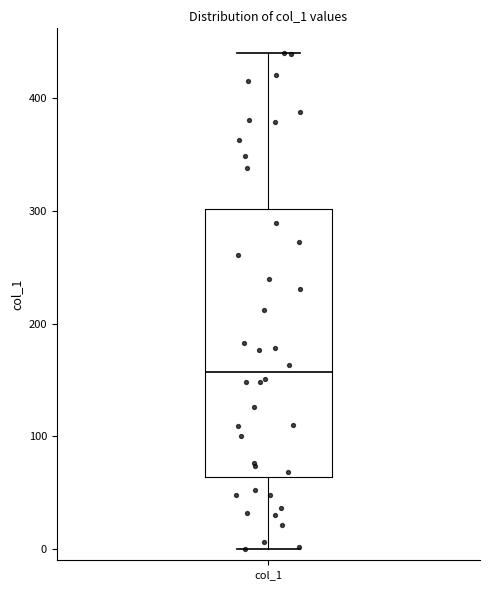

Where is the lower edge of the box for col_1 on the y-axis? The values are not printed on the chart, so give them approximately, as read against the axis.

60